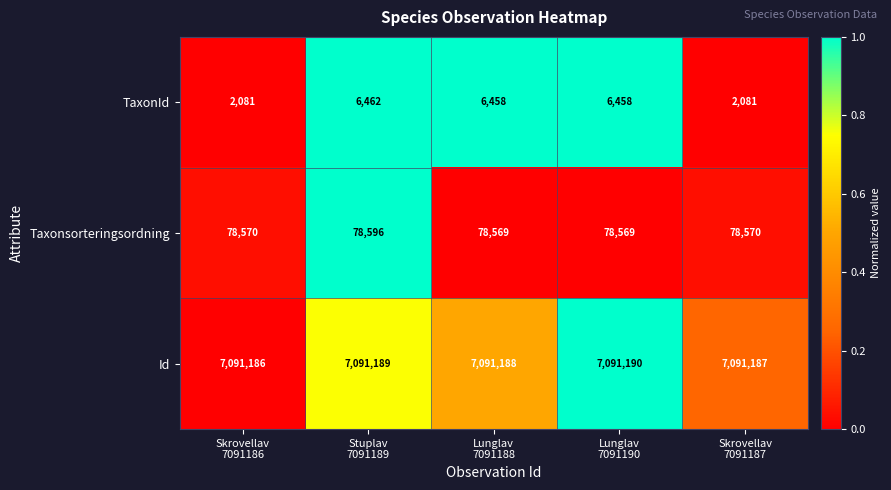

What is the difference between the maximum and minimum values in the Taxonsorteringsordning series?

27